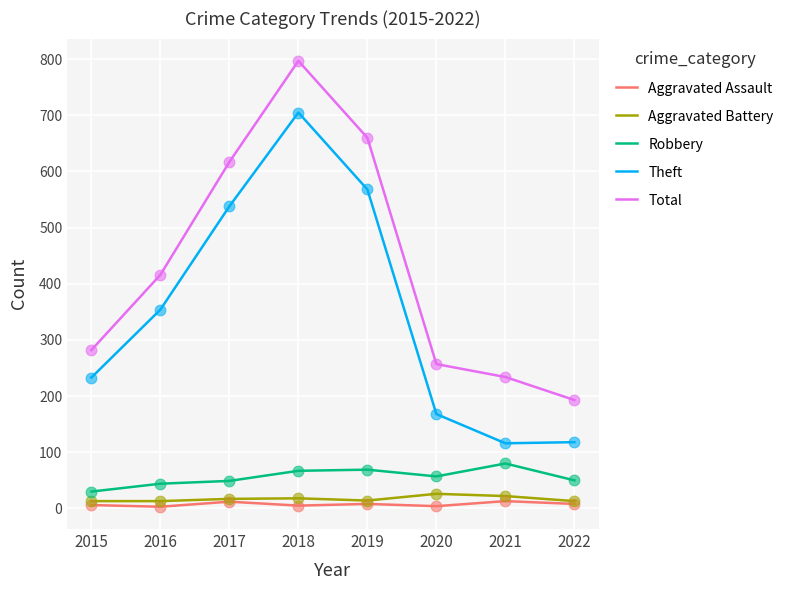

At how many categories does at least one series exceed 584?

3